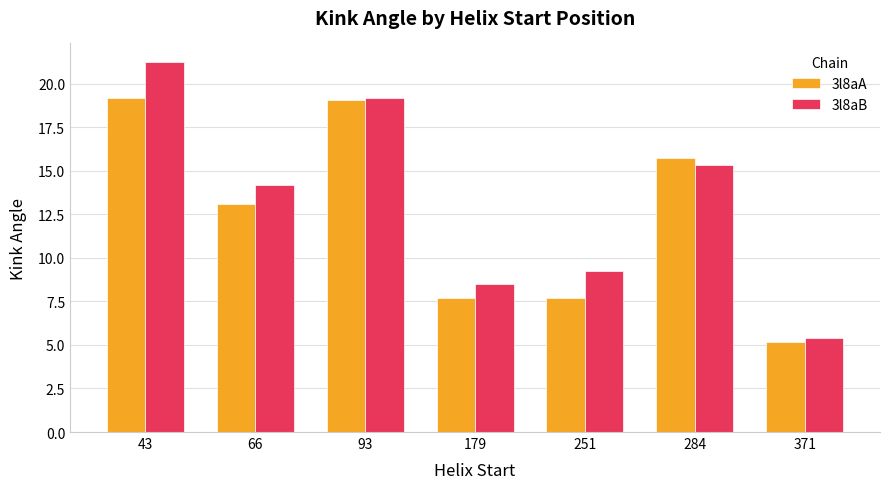

What is the spread (max minus min) of values at 251?

1.6